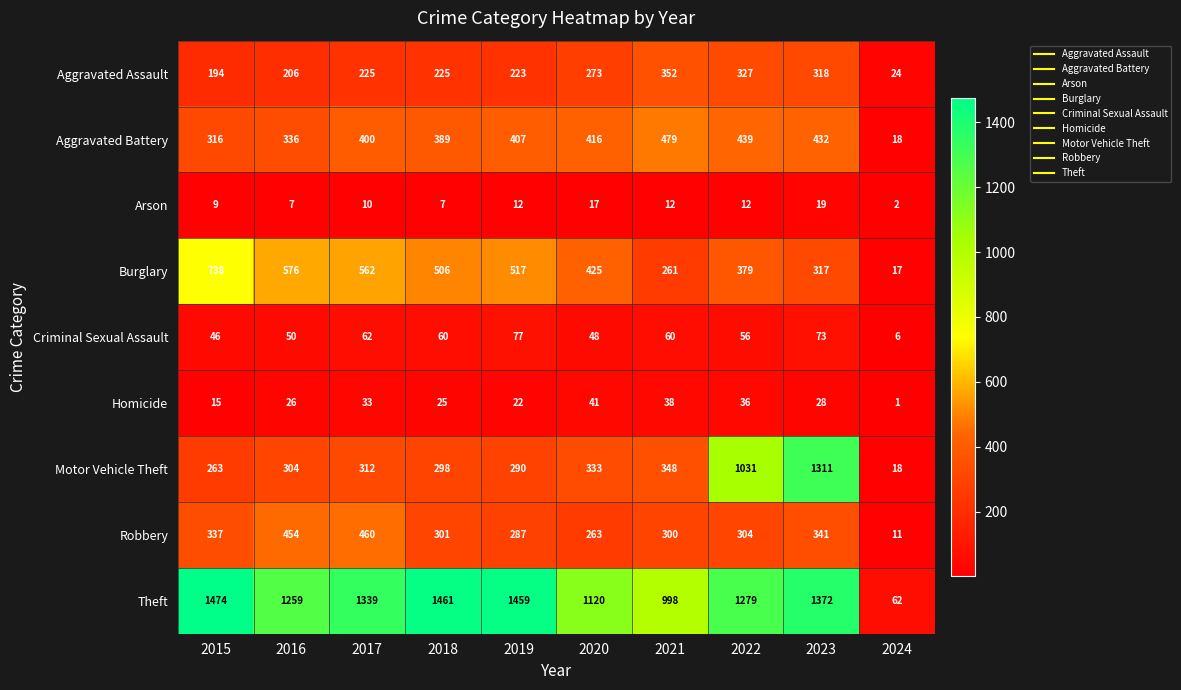

What is the total value across all series at 2018?

3272